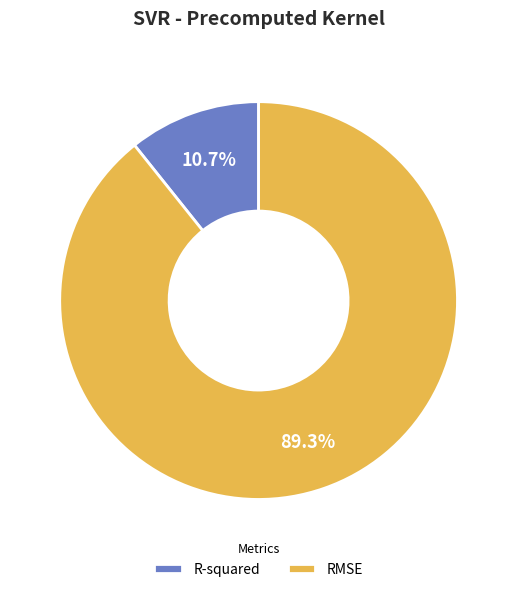

True or false: RMSE accounts for 82% of the total.

False